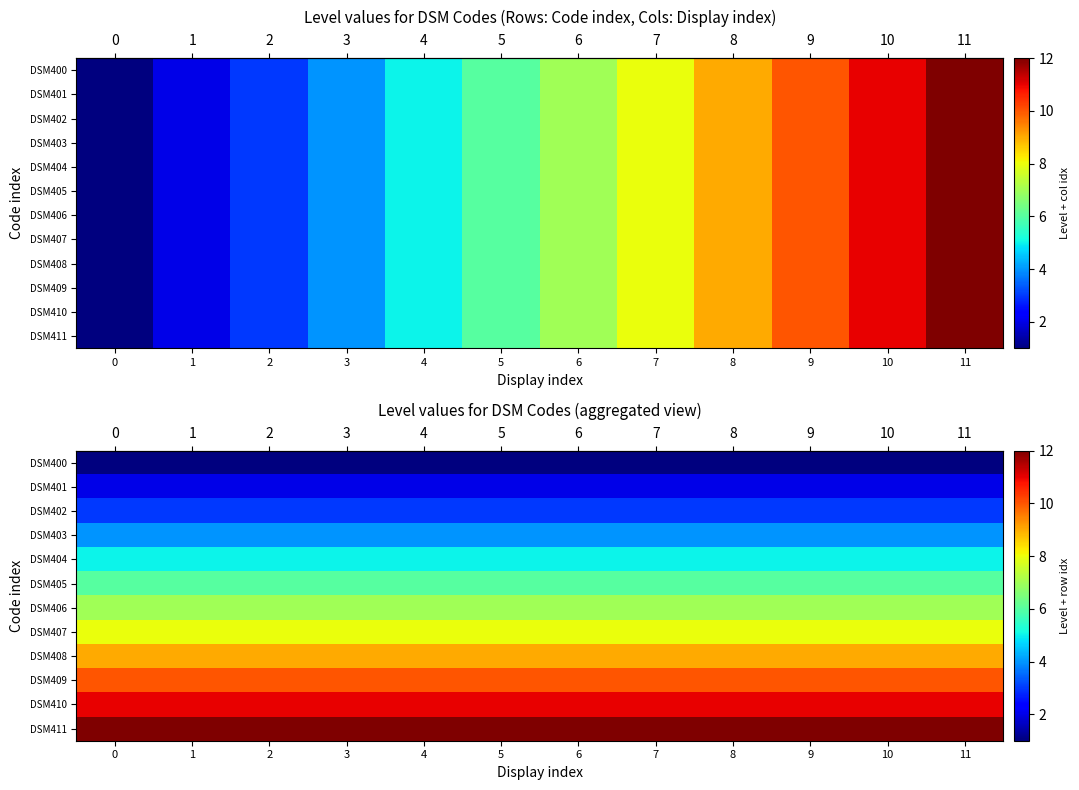

At how many categories does at least one series exceed 1?

12